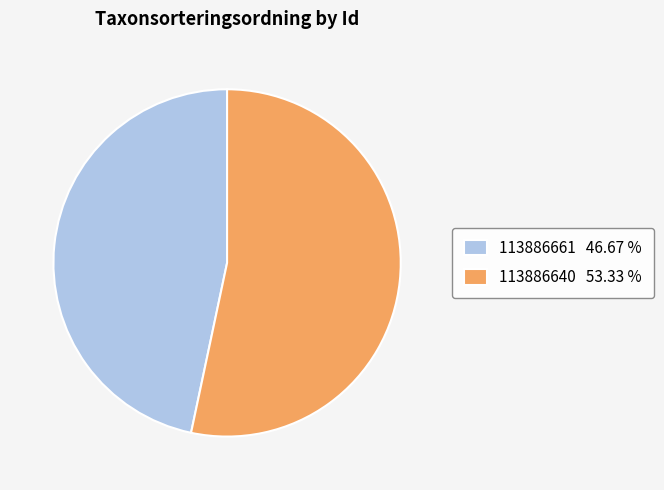

Combined, do 113886640 53.33 % and 113886661 46.67 % account for over 50%?

Yes